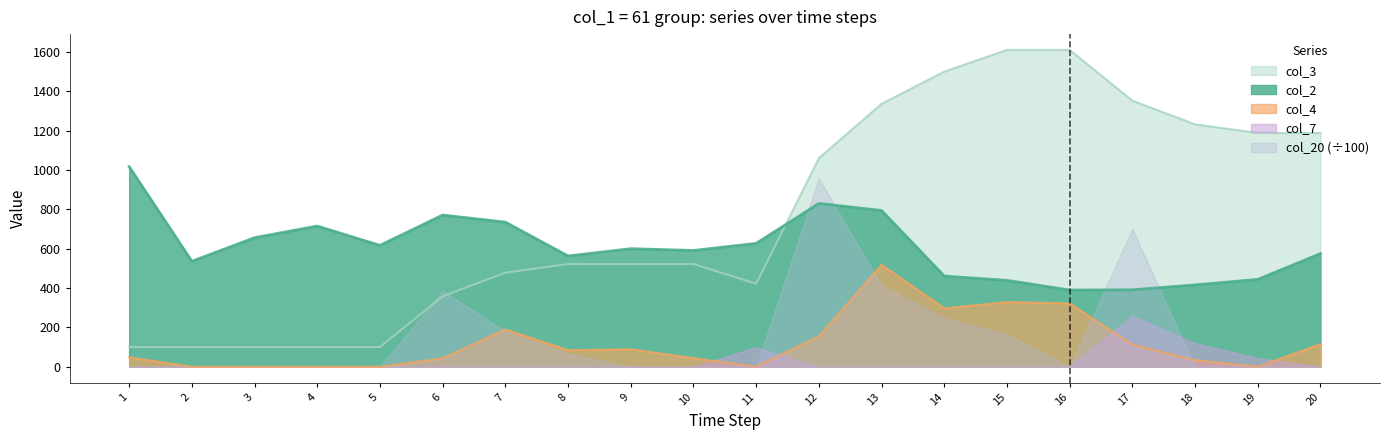

After their last crossing, which series has the higher values: col_2 or col_3?

col_3